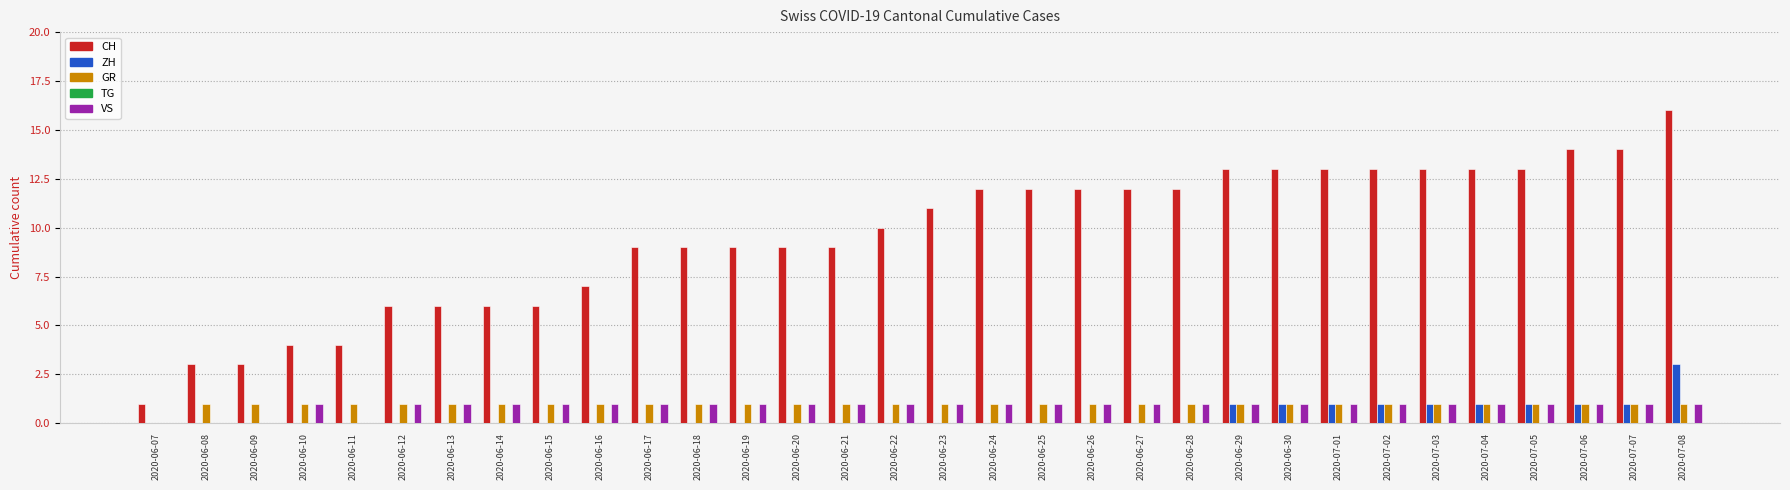

What is the total value across all series at 2020-07-02?

16